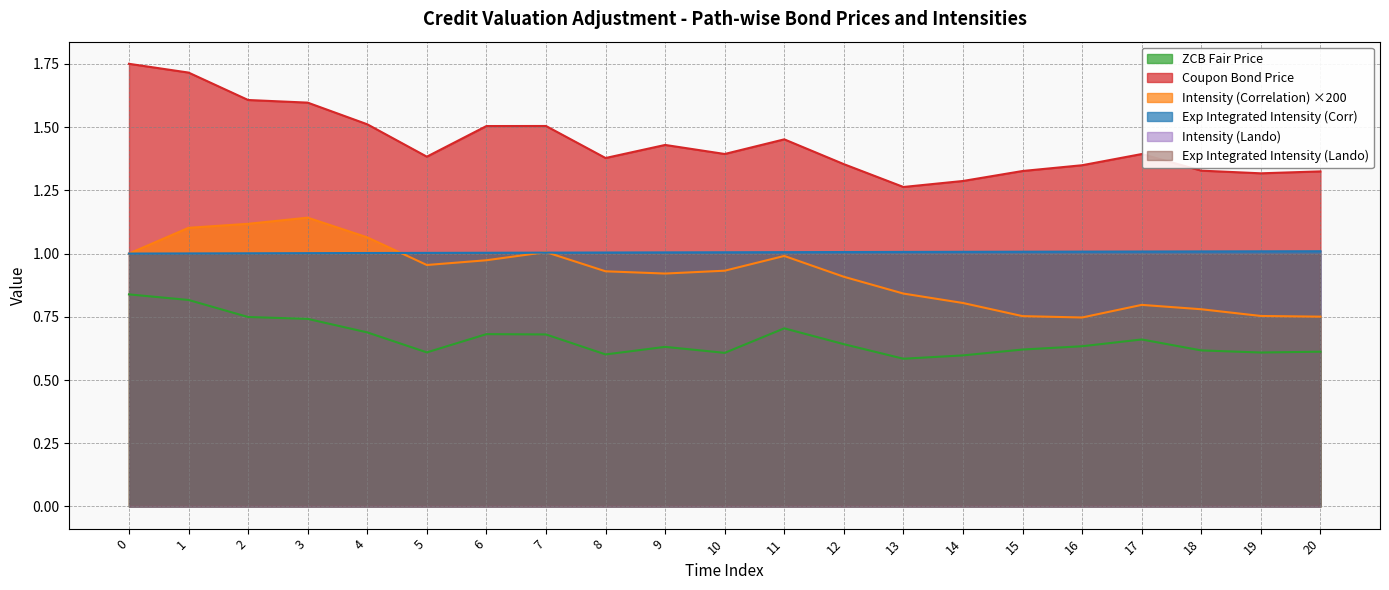

Where is the first local maximum for Coupon Bond Price?

7